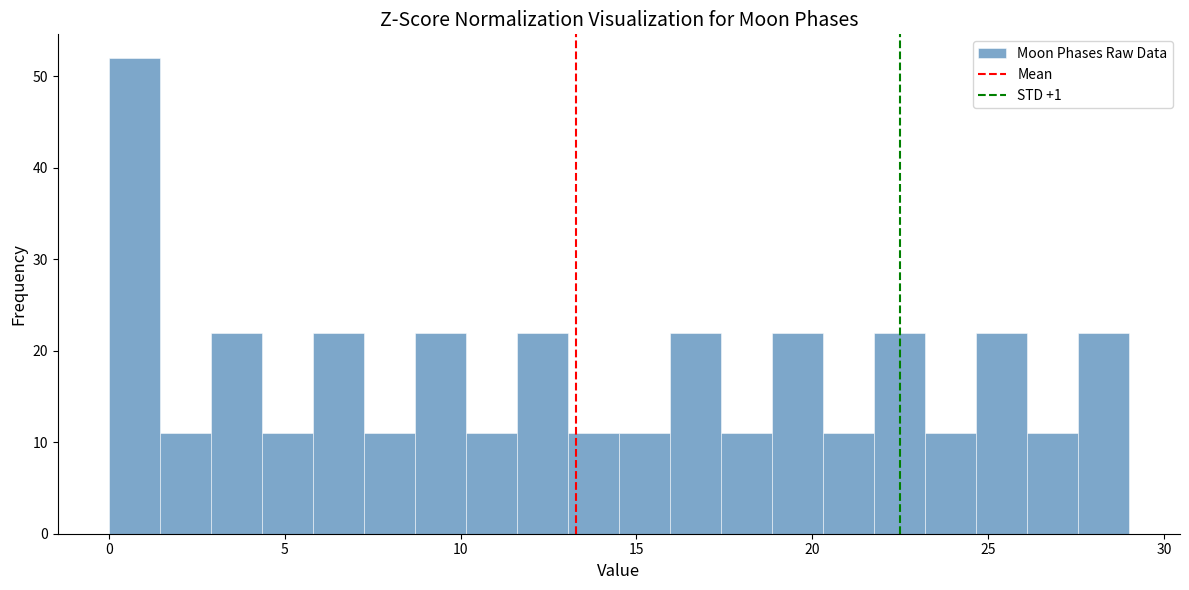

Read against the x-axis, roughly where is the centre of the tallest bar?

0.5